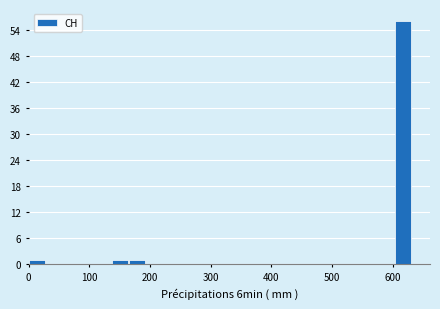

Read against the x-axis, roughly where is the centre of the tallest bar?

620